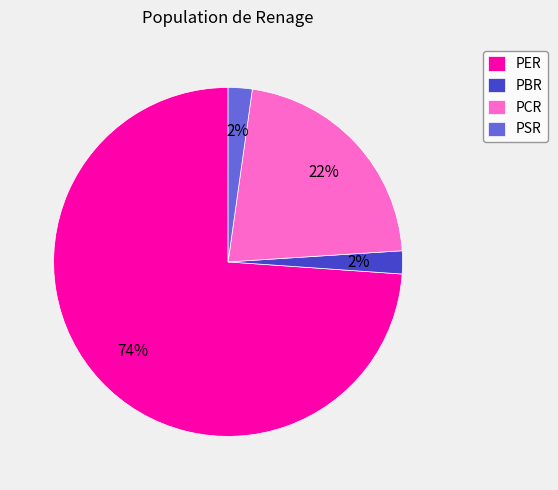

What is the majority slice?

PER